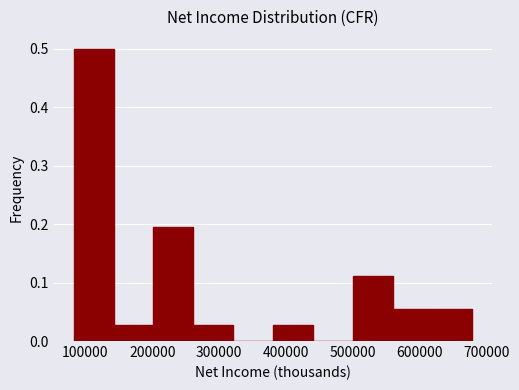

Reading left to right, transcribe this chart: for each bar, give the range it covers on the x-axis and its height. Neither the bar edges nor the heights are printed on the chart, so give them approximately, as read against the axes.

80000 to 140000: 0.50
140000 to 200000: 0.03
200000 to 260000: 0.19
260000 to 320000: 0.03
320000 to 380000: 0
380000 to 440000: 0.03
440000 to 500000: 0
500000 to 560000: 0.11
560000 to 620000: 0.06
620000 to 680000: 0.06